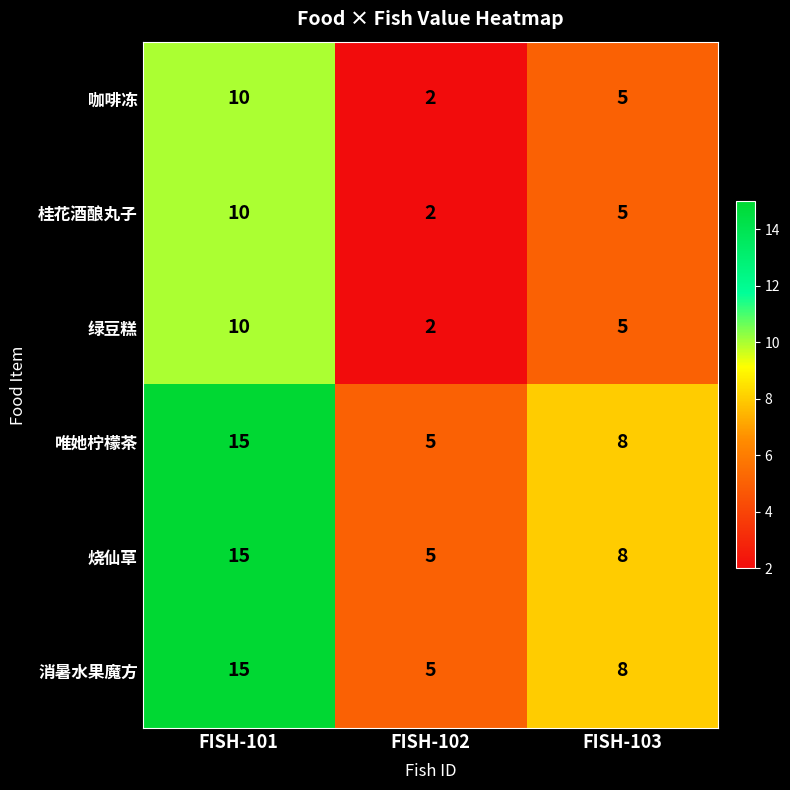

How many data points does each series have?

3